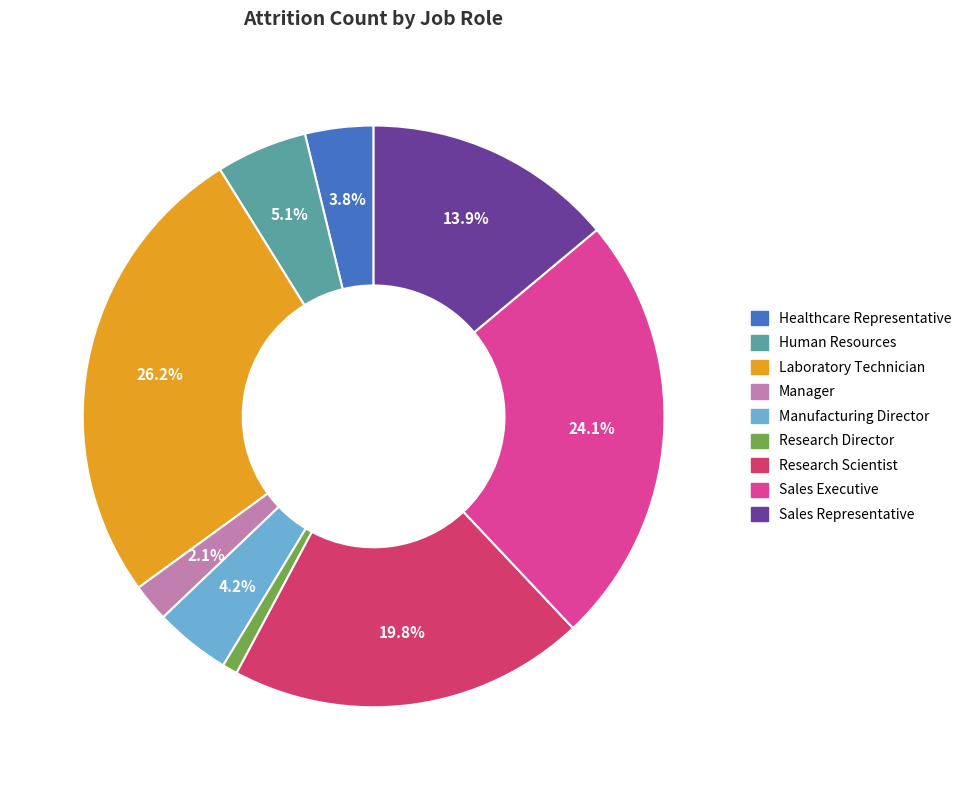

To the nearest percent, what is the average slice percentage?

11%